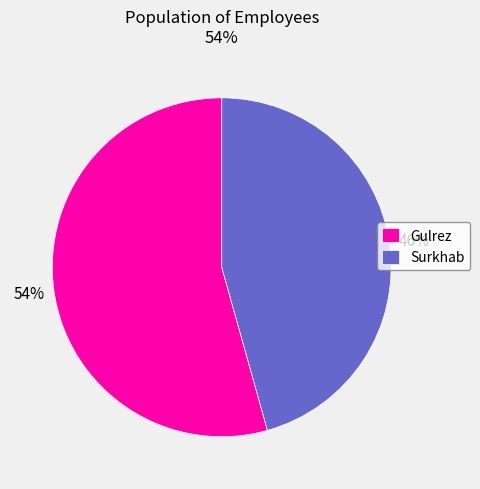

Rank the categories by value from highest to lowest.

Gulrez, Surkhab